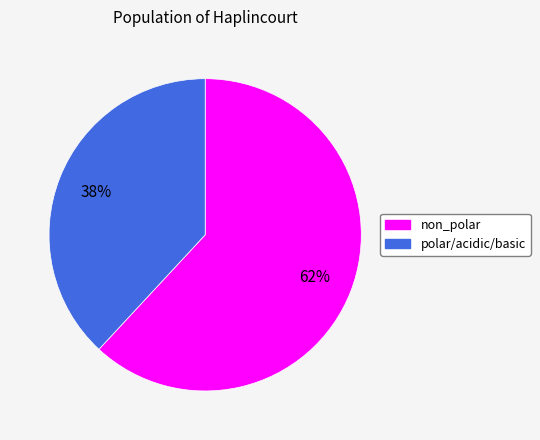

To the nearest percent, what is the average slice percentage?

50%